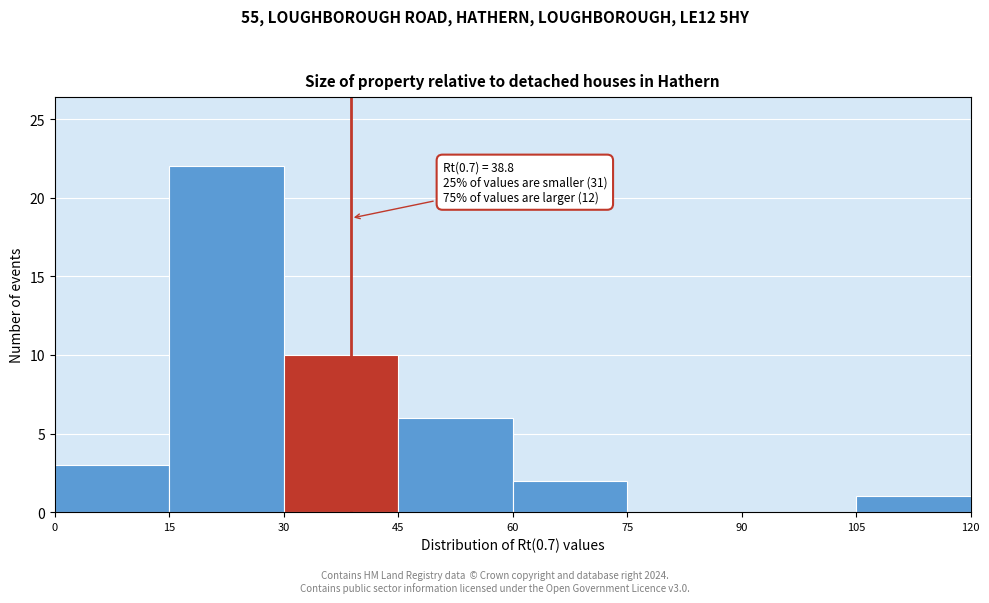

Over which range of the x-axis is the bar tallest?

15 to 30